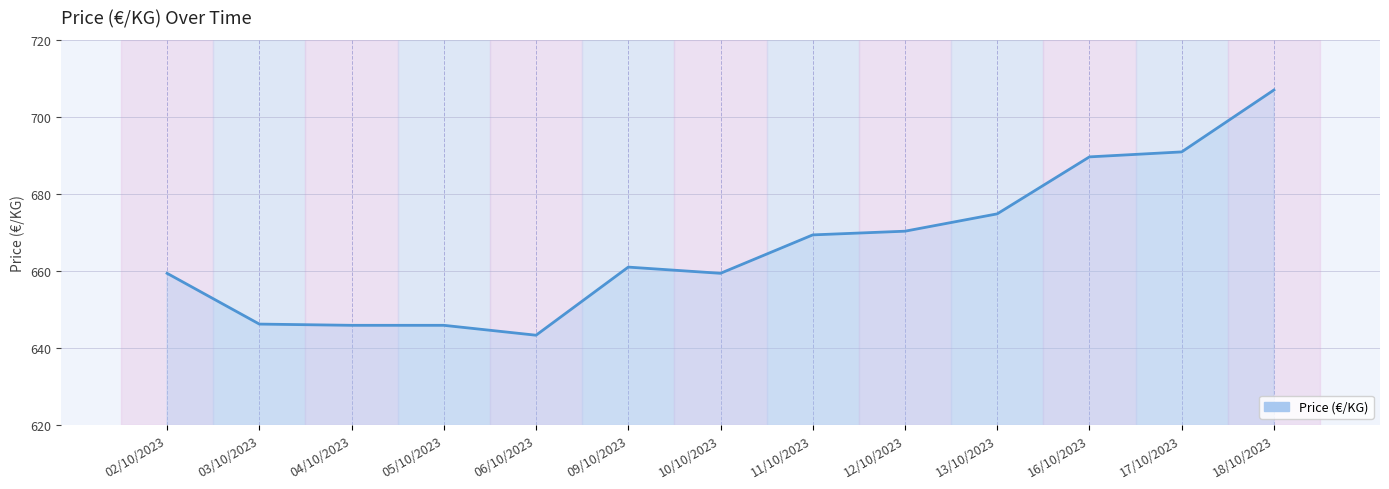

What is the smallest value displayed?

643.3